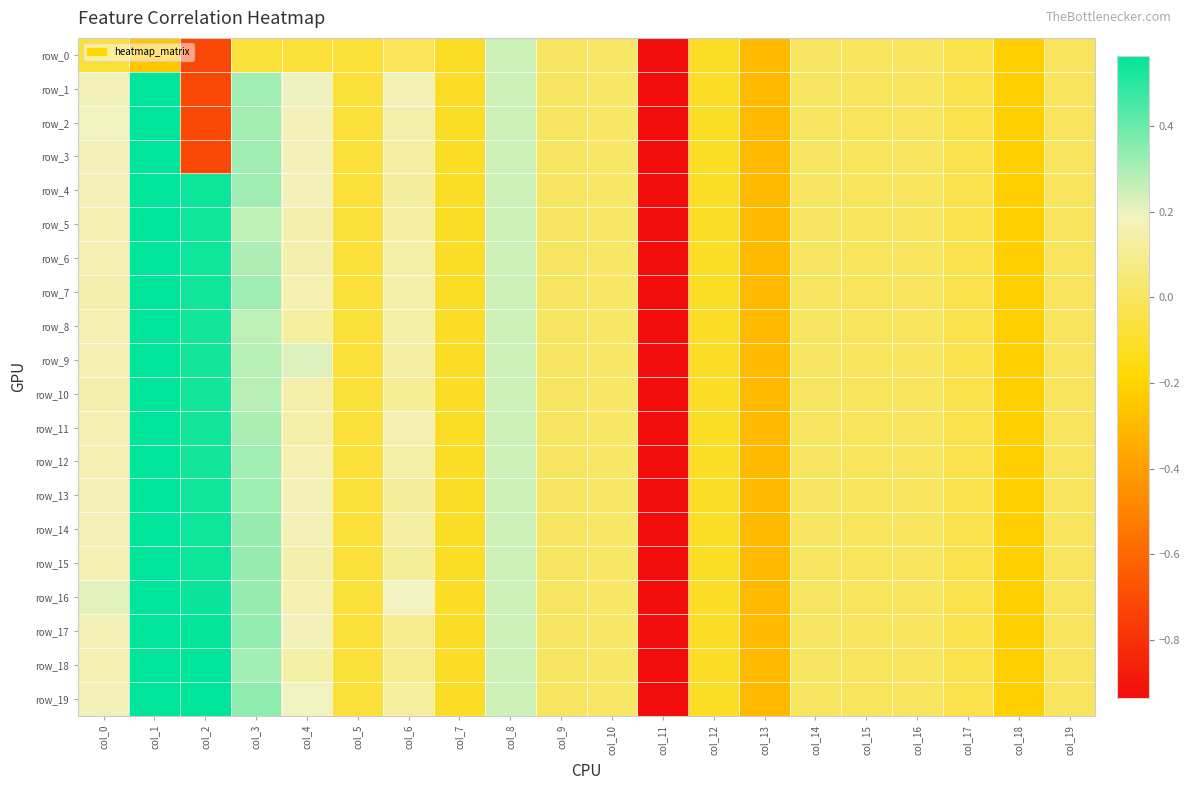

What is the sum of all row_19 values?

-3.3